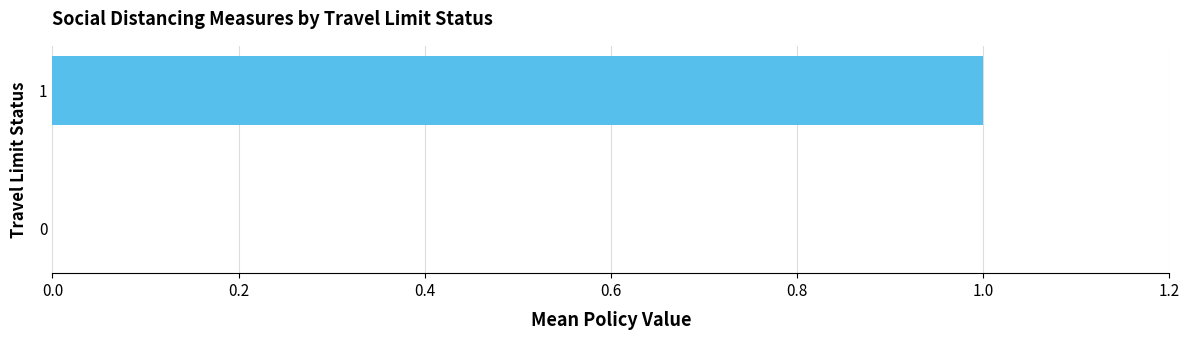

The value at 1 is 1. True or false?

True